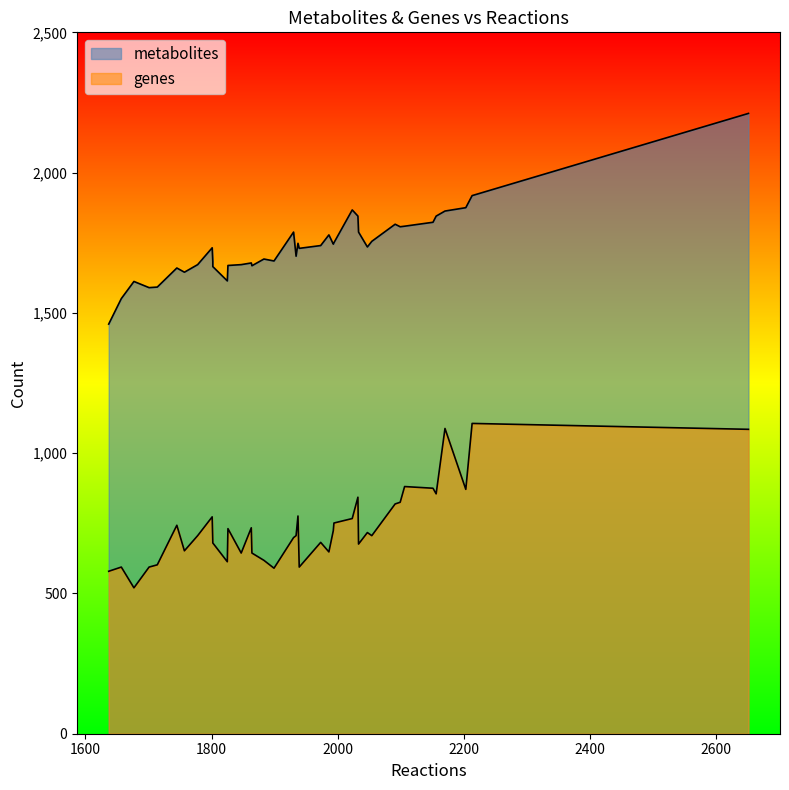

The genes series shows 706 at 1778. True or false?

True